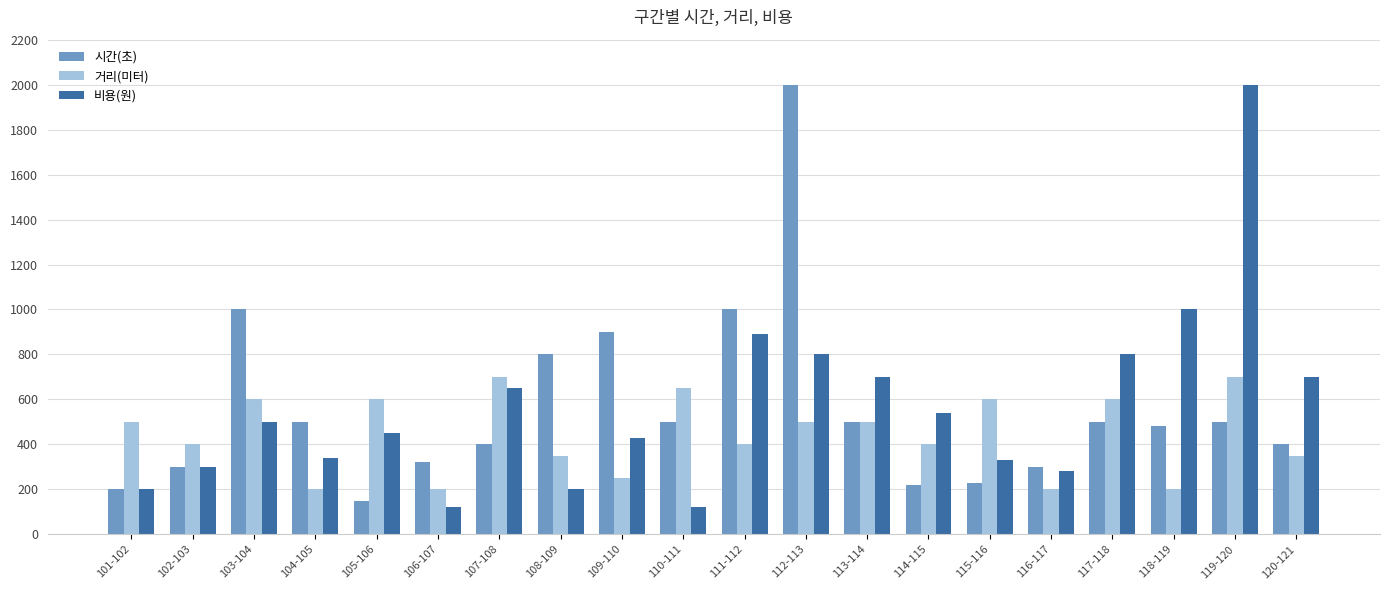

What is the sum of all 거리(미터) values?

8900